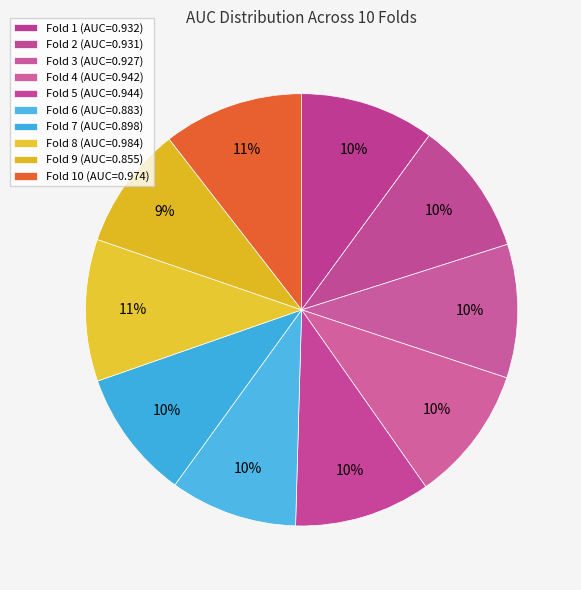

Rank the categories by value from lowest to highest.

Fold 9, Fold 6, Fold 7, Fold 3, Fold 2, Fold 1, Fold 4, Fold 5, Fold 10, Fold 8